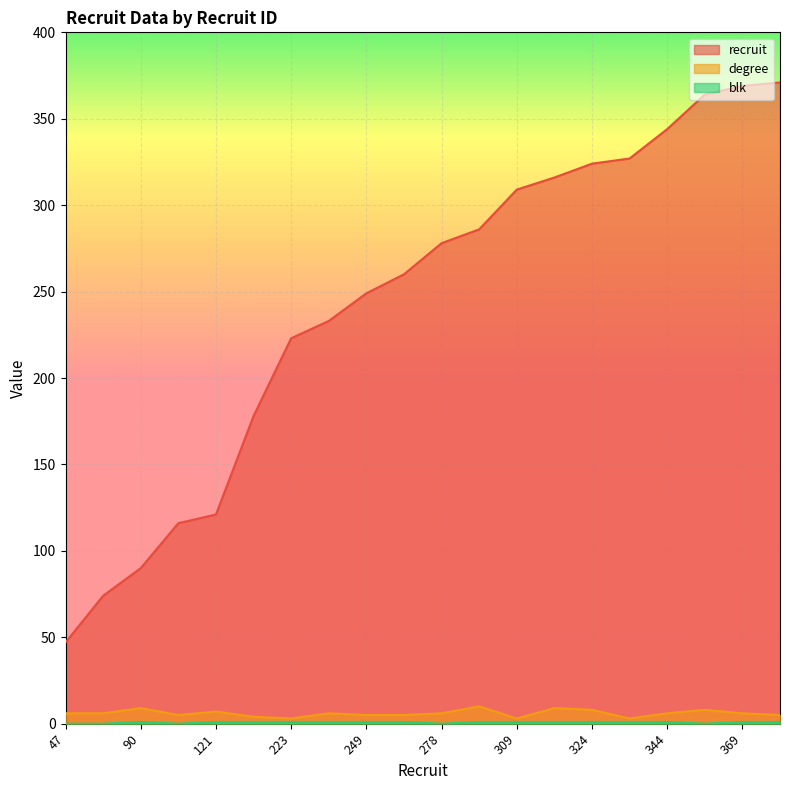

How many positive values does the blk series have?

15